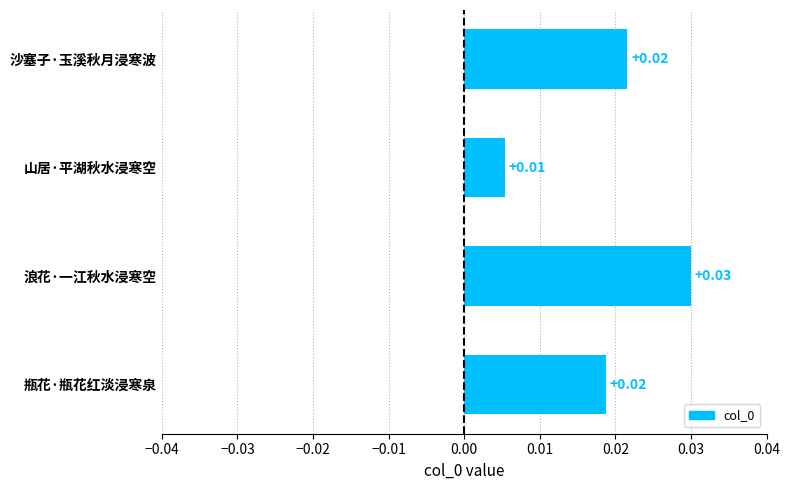

Which has a higher value, 沙塞子·玉溪秋月浸寒波 or 山居·平湖秋水浸寒空?

沙塞子·玉溪秋月浸寒波